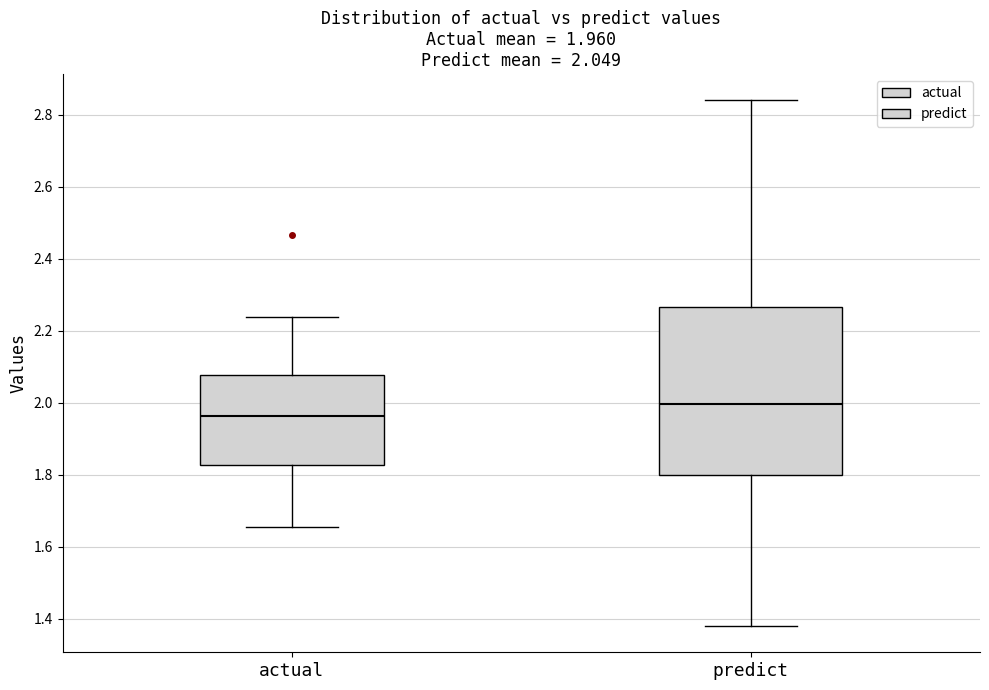

Which box has the highest median line?

predict